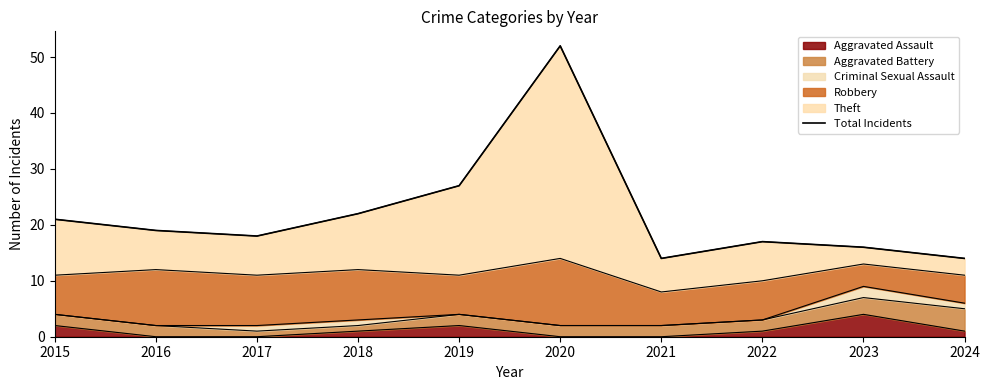

True or false: the data shows 9 at 2021.

False